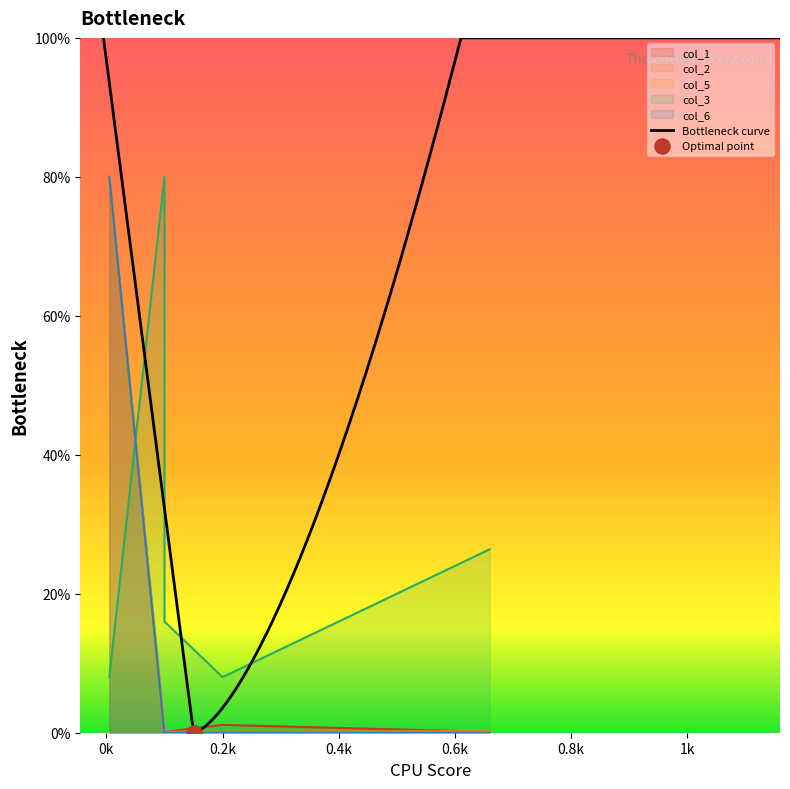

Which series has the largest total across all categories?

col_3